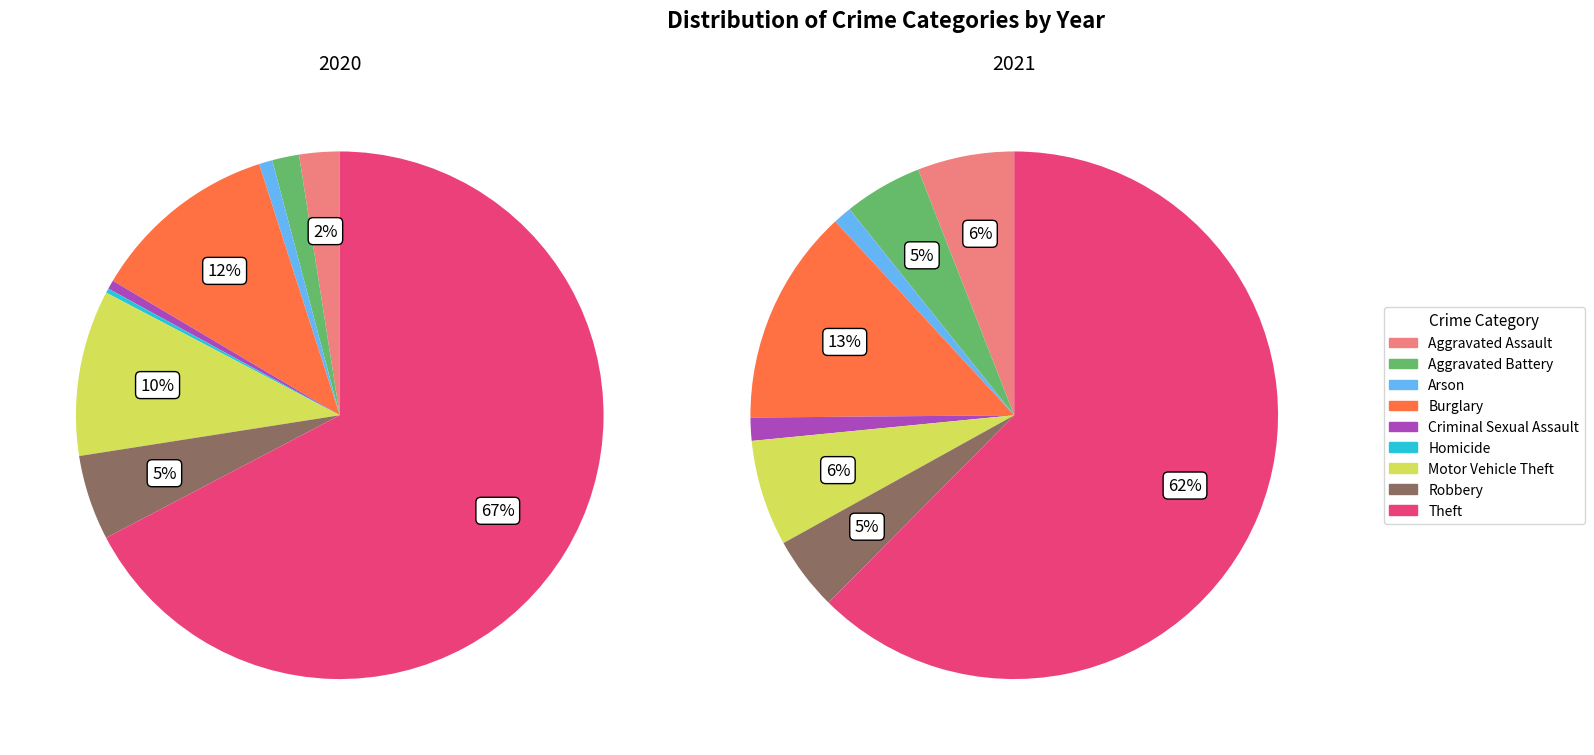

How much of the chart is everything except Homicide?

100.0%